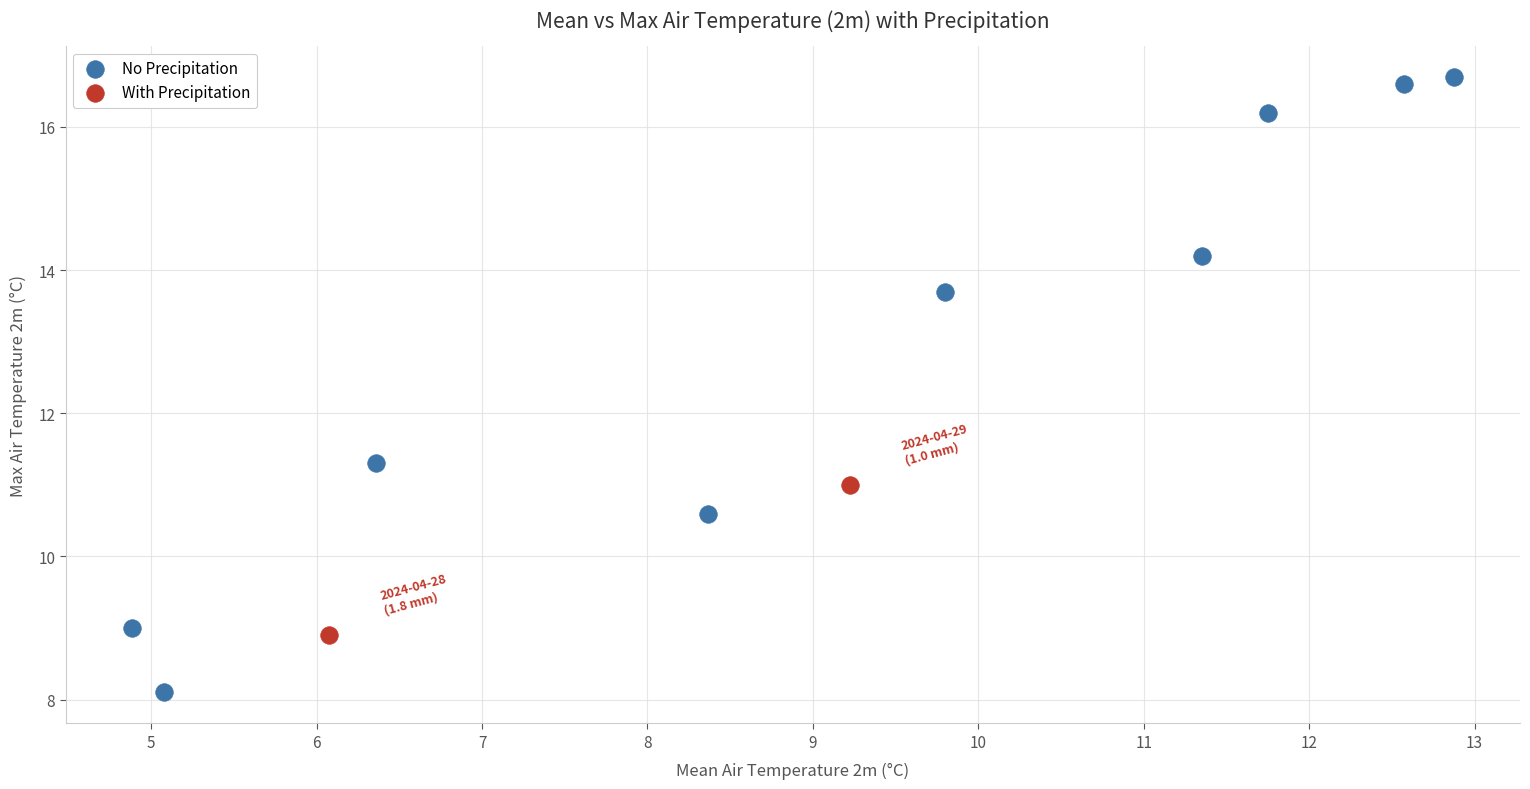

Which series contains the lowest Y value?

No Precipitation